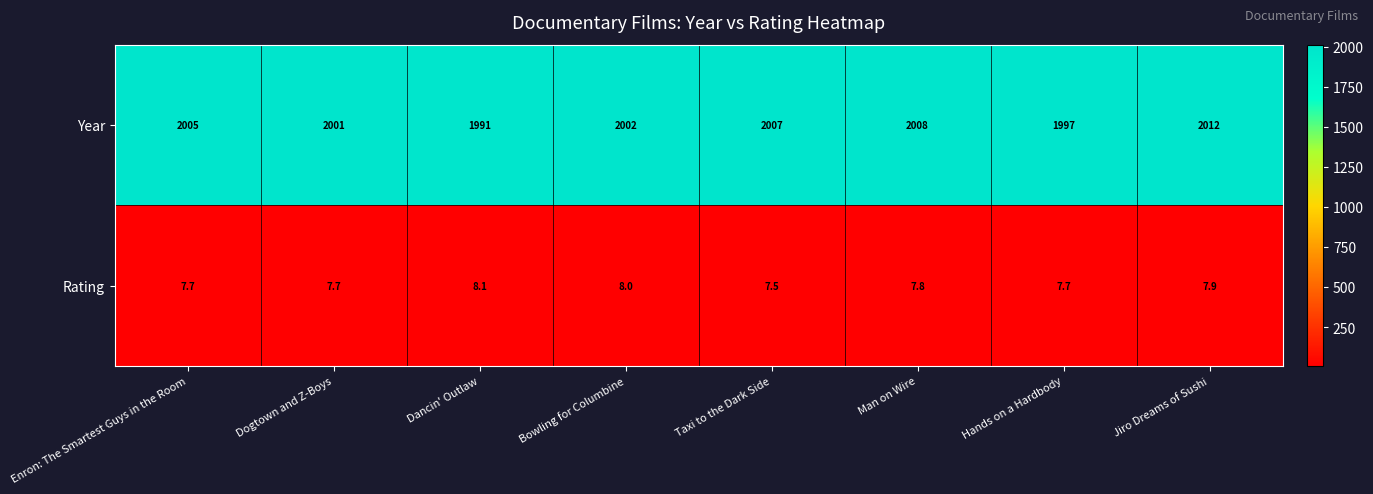

What is the sum of the Year values at Enron: The Smartest Guys in the Room and Dogtown and Z-Boys?

4006.0